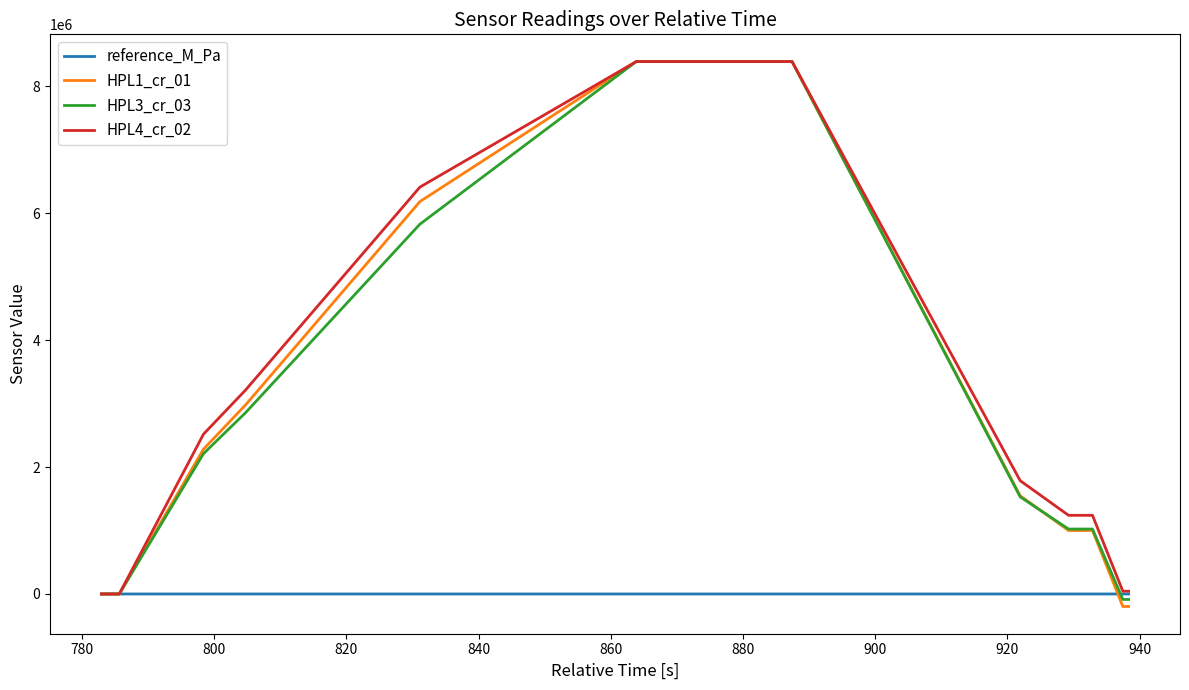

What is the highest value of the HPL4_cr_02 series?

8388607.0